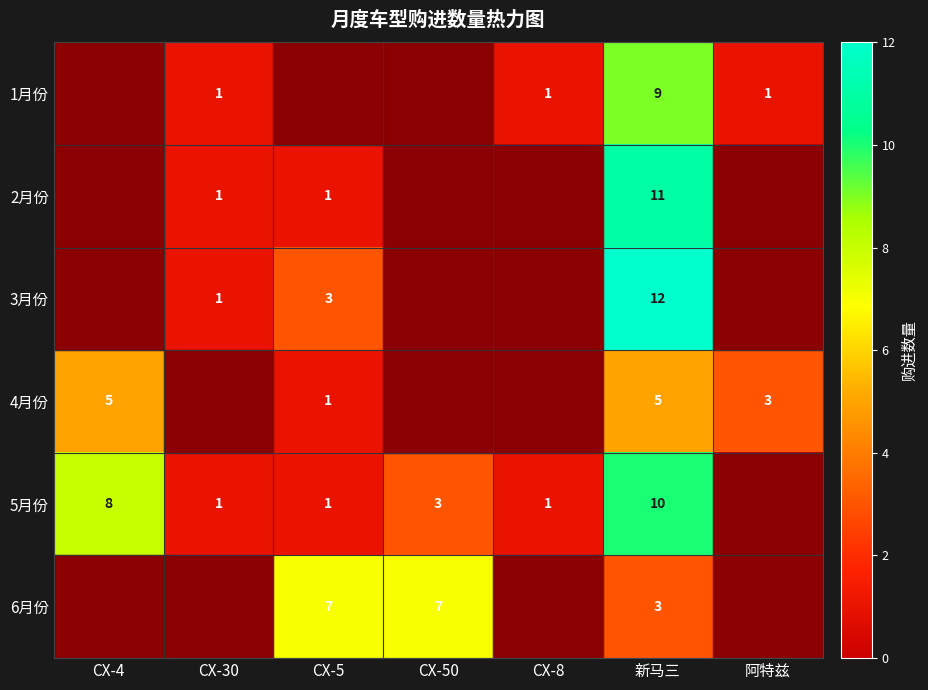

Is it true that 5月份 equals 3 at CX-50?

True